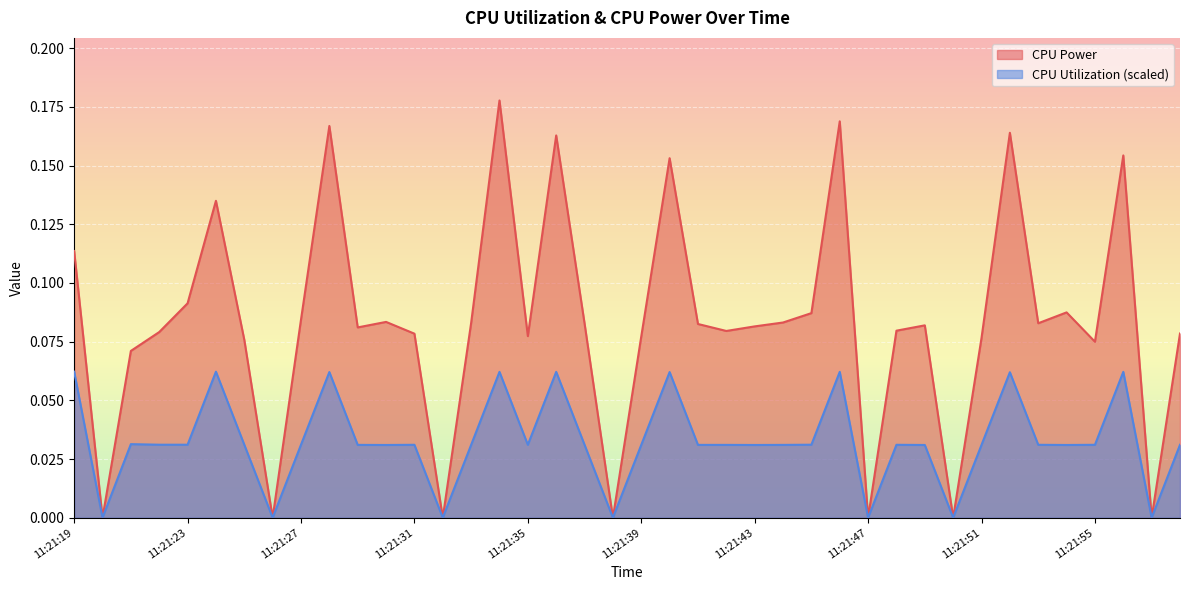

True or false: CPU Utilization and CPU Power cross at least once.

False